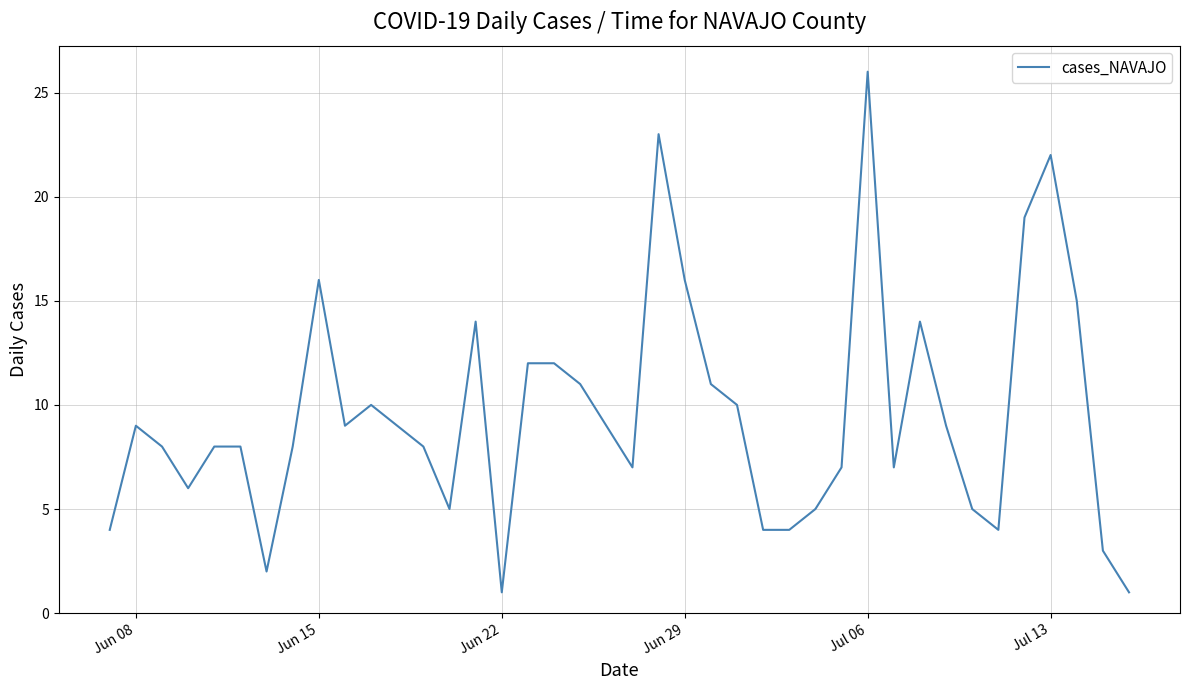

What is the difference between the maximum and minimum values?

25